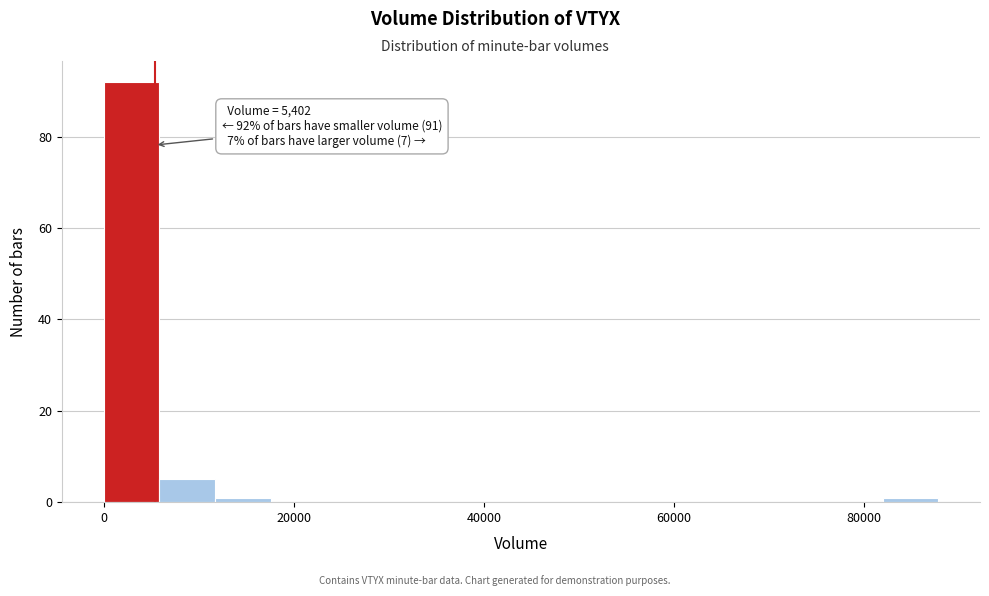

Read against the x-axis, roughly where is the centre of the tallest bar?

2000